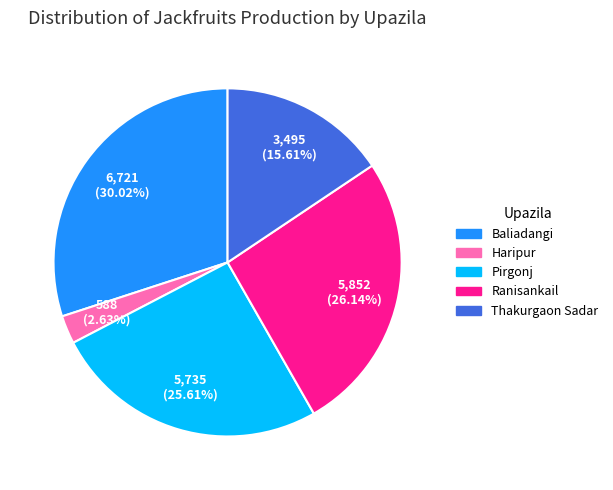

Approximately how many times larger is the value at Pirgonj compared to Baliadangi?

0.9